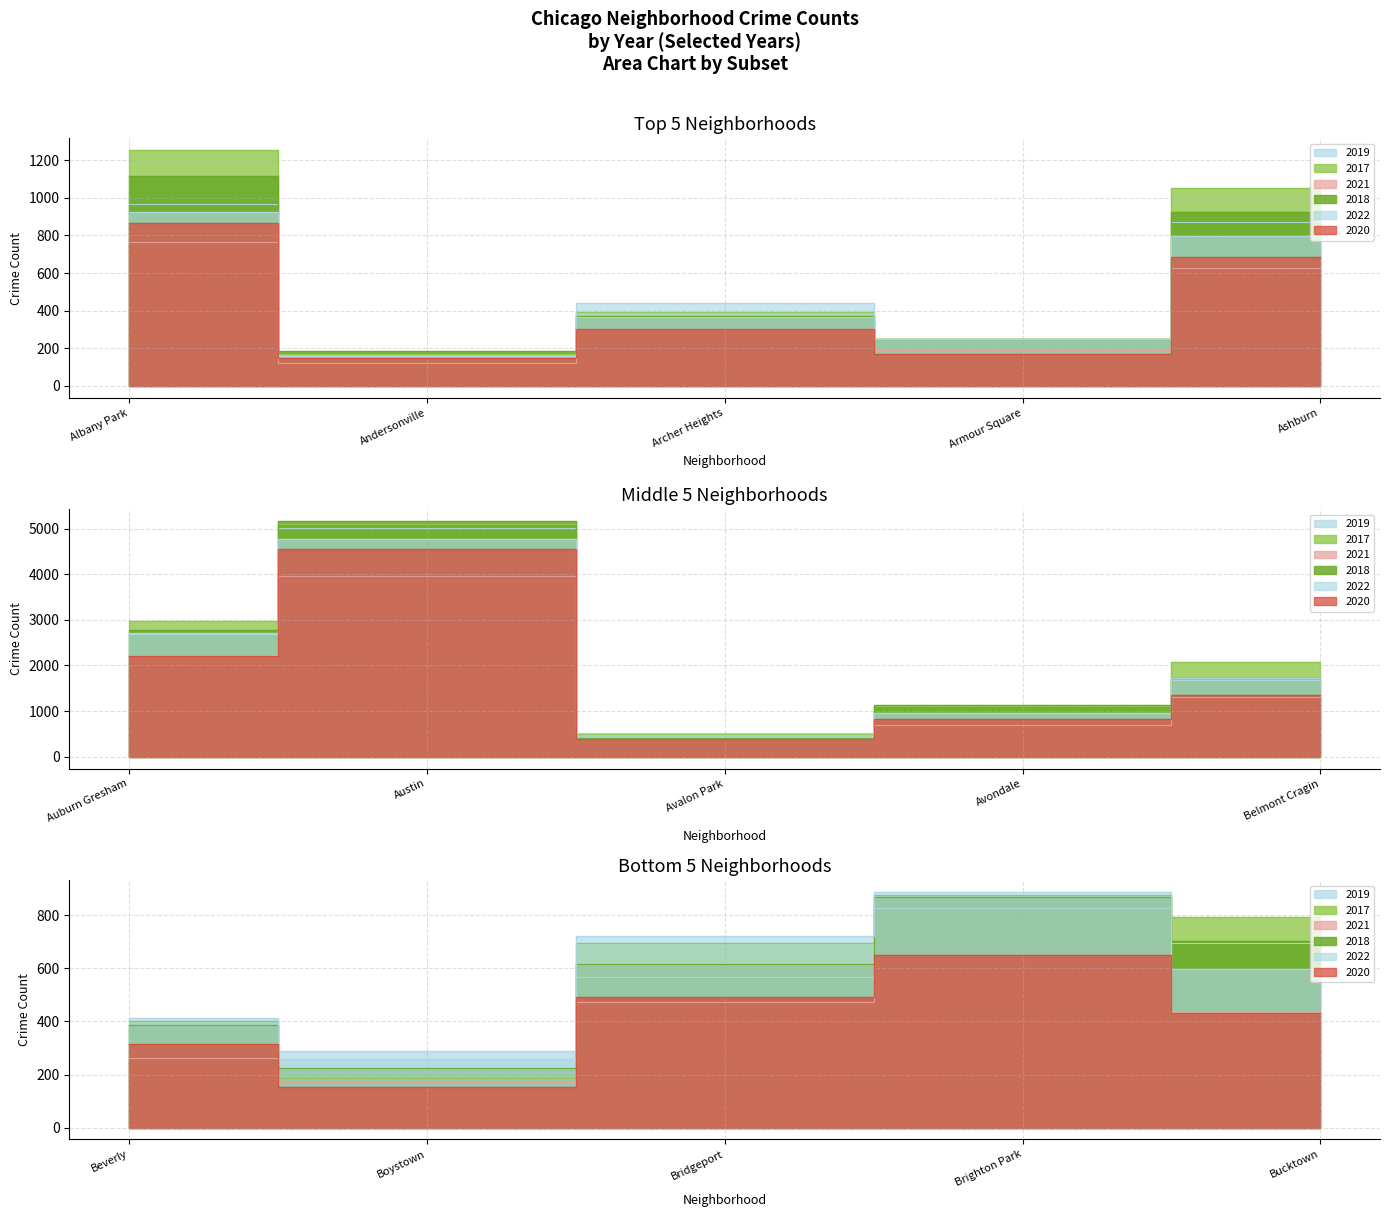

What position from the right is Archer Heights?

13